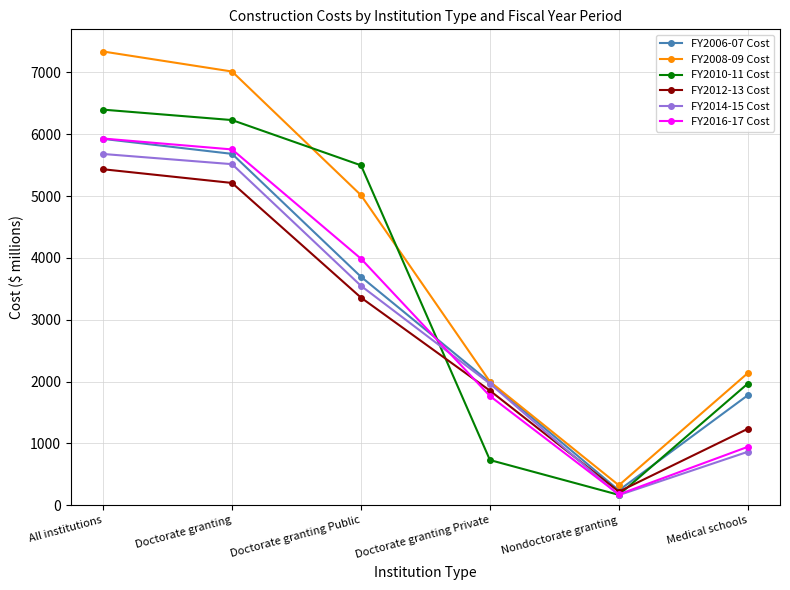

What is the sum of all FY2014-15 Cost values?

17739.0